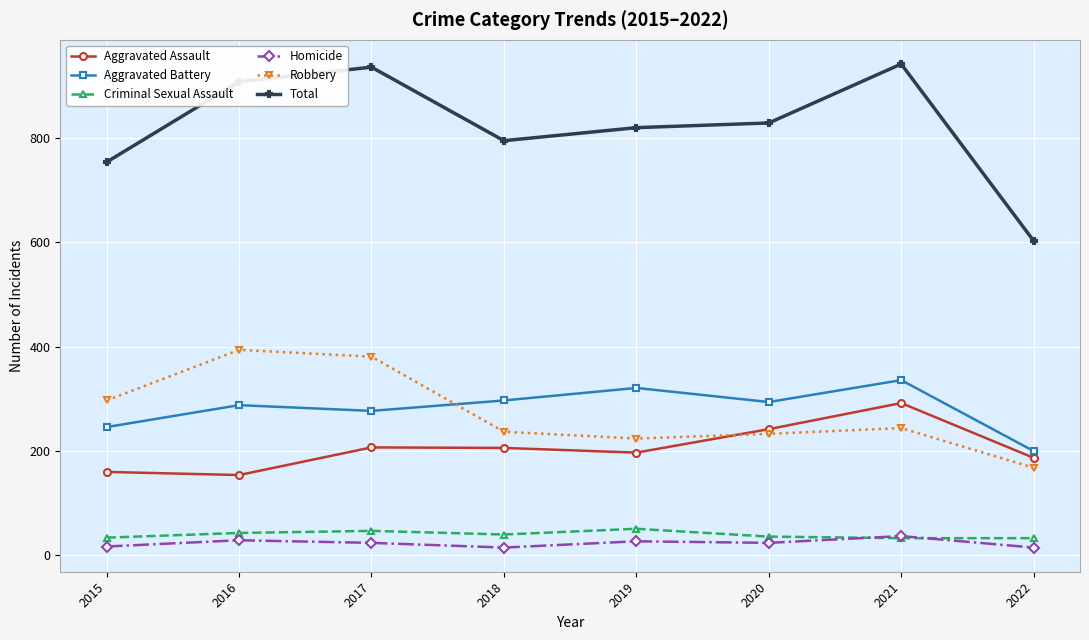

True or false: Homicide has more than 1 points higher than both neighbors.

True